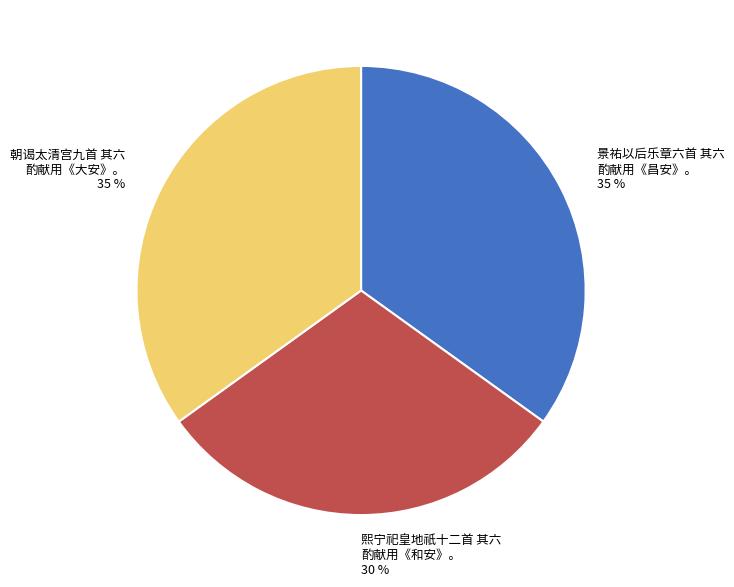

Is it true that 景祐以后乐章六首 其六 酌献用《昌安》。 is 35% of the pie?

True